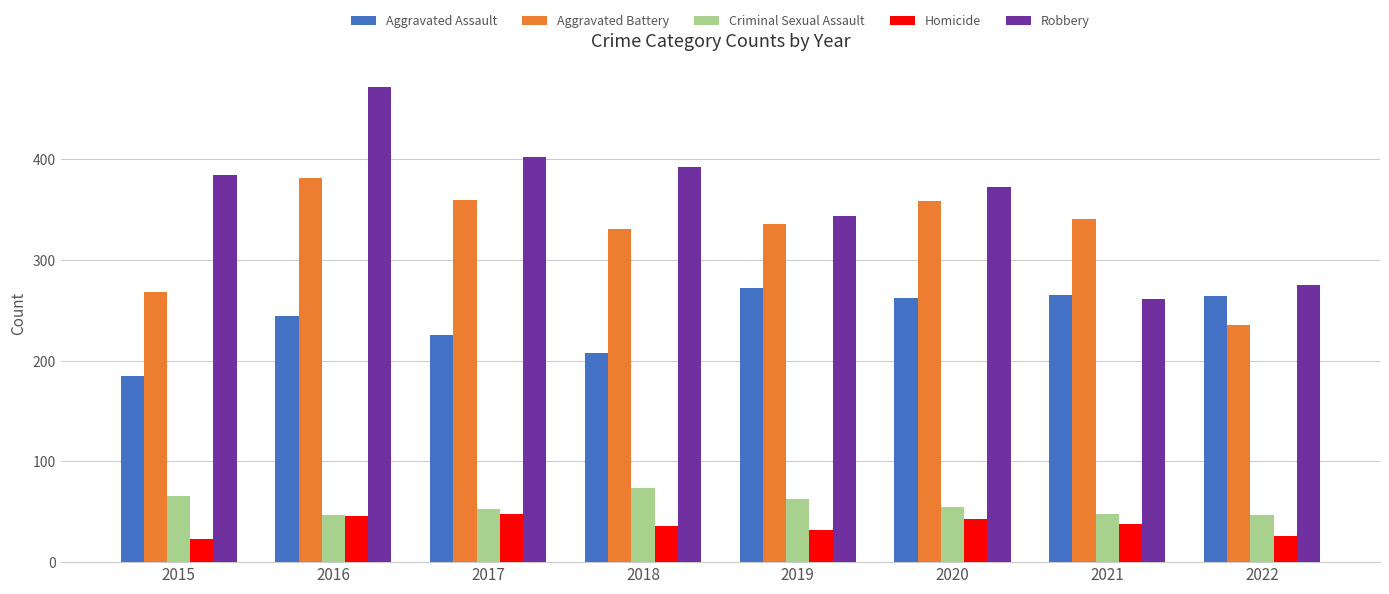

What is the approximate value of Robbery at 2021?

261